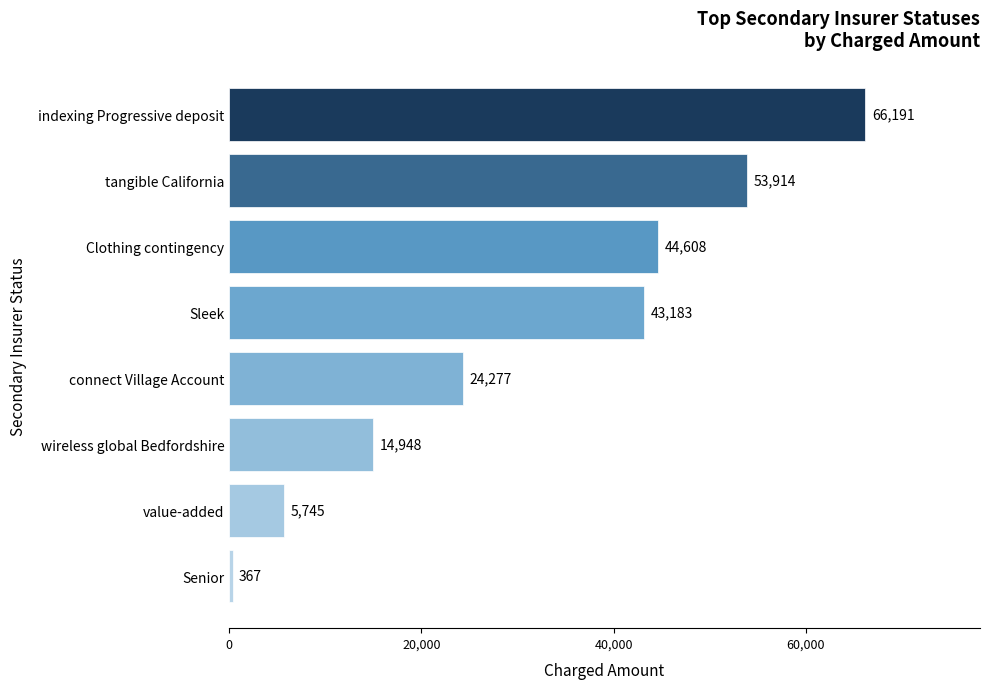

What is the greatest value displayed?

66191